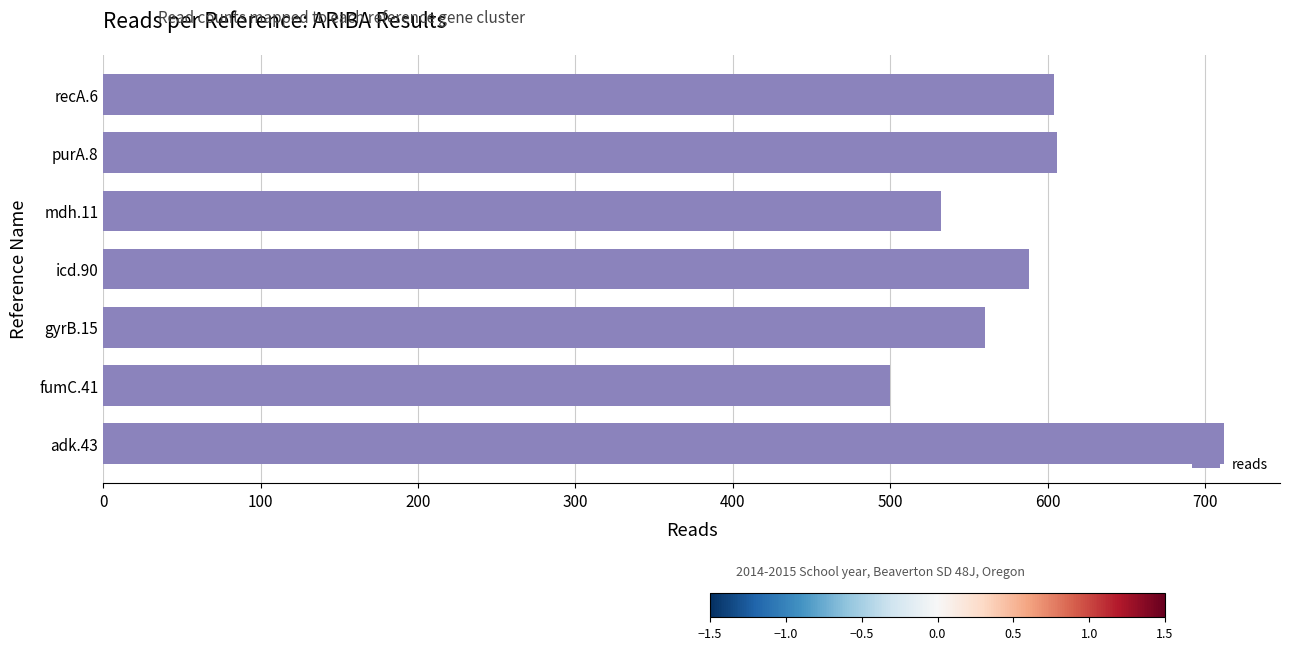

The value at mdh.11 is 532. True or false?

True